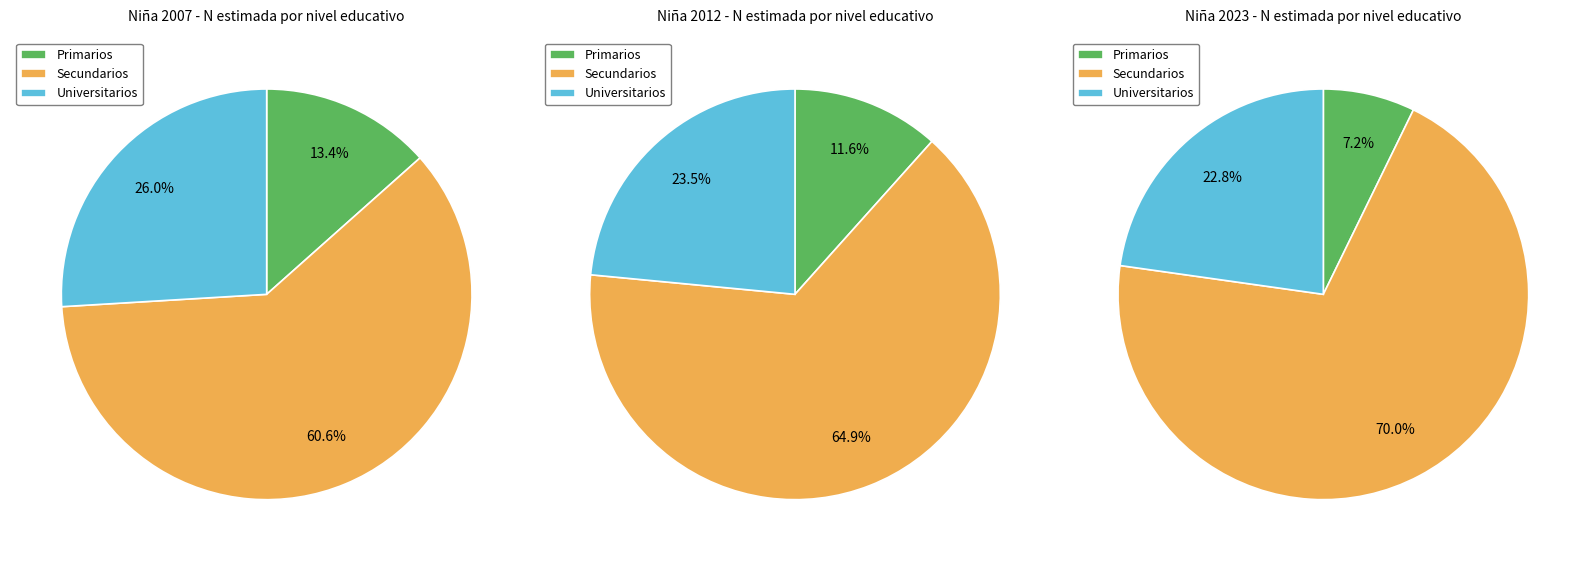

To the nearest percent, what is the average slice percentage?

33%